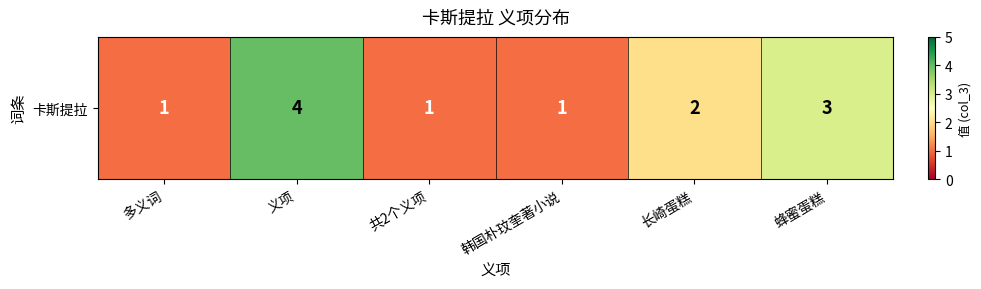

List the labels in order of value, smallest first.

多义词, 共2个义项, 韩国朴玟奎著小说, 长崎蛋糕, 蜂蜜蛋糕, 义项